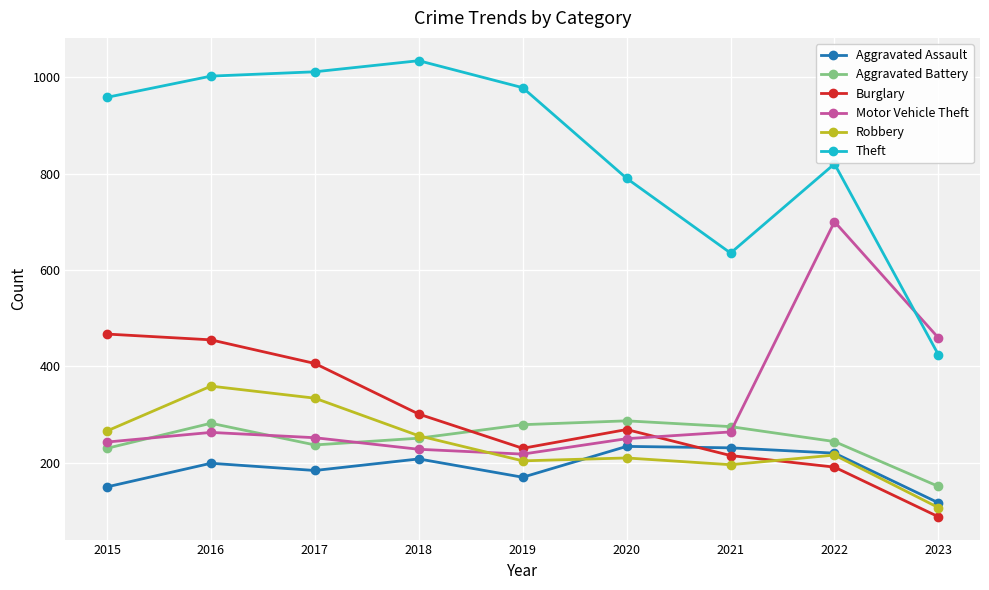

What is the difference between the second highest and minimum values in the Burglary series?

367